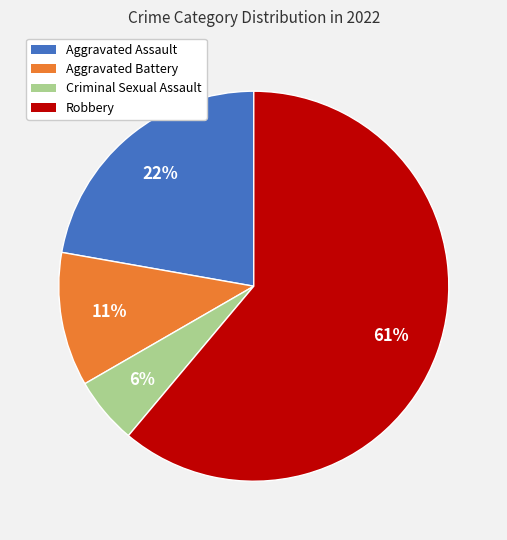

Between Criminal Sexual Assault and Robbery, which is larger?

Robbery